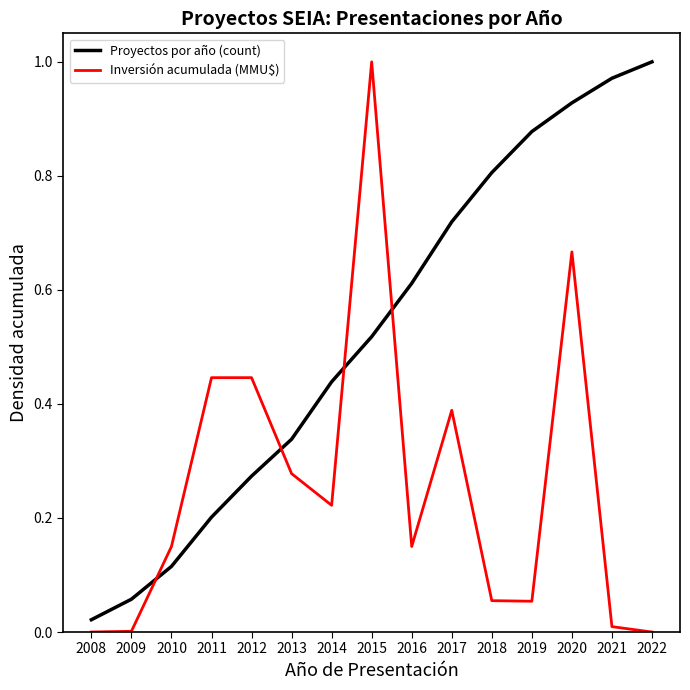

How many lines are shown in the chart?

2